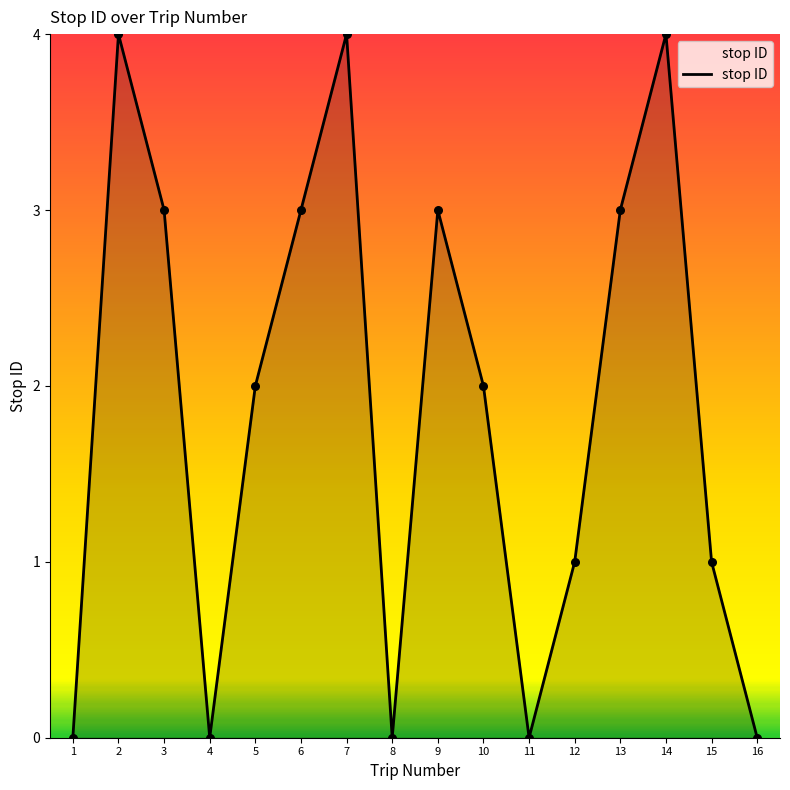

Between 1 and 12, which is larger?

12